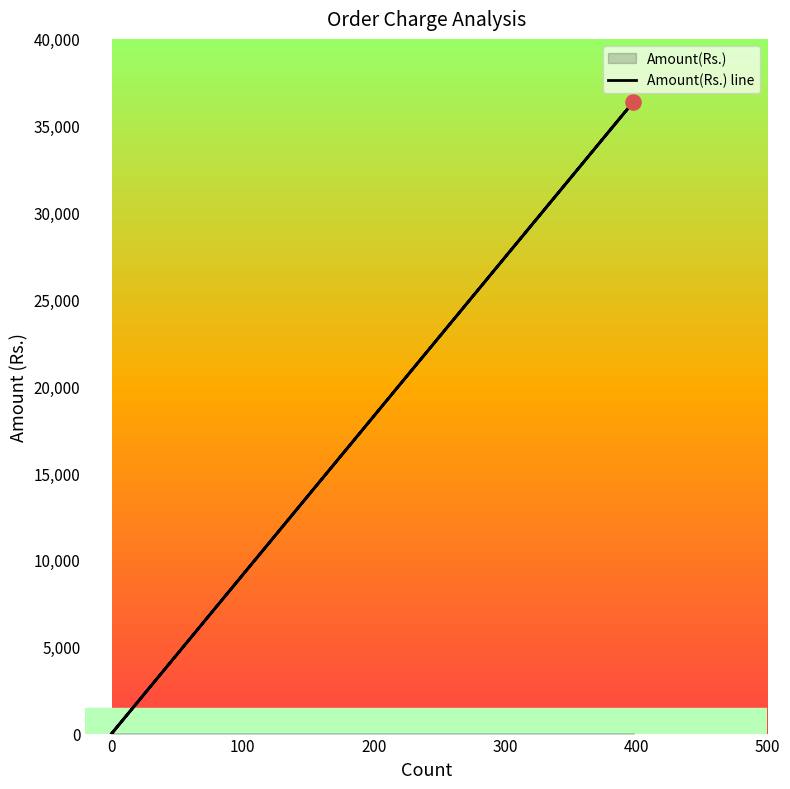

What is the change in value from 0 to 100?

+36381.7